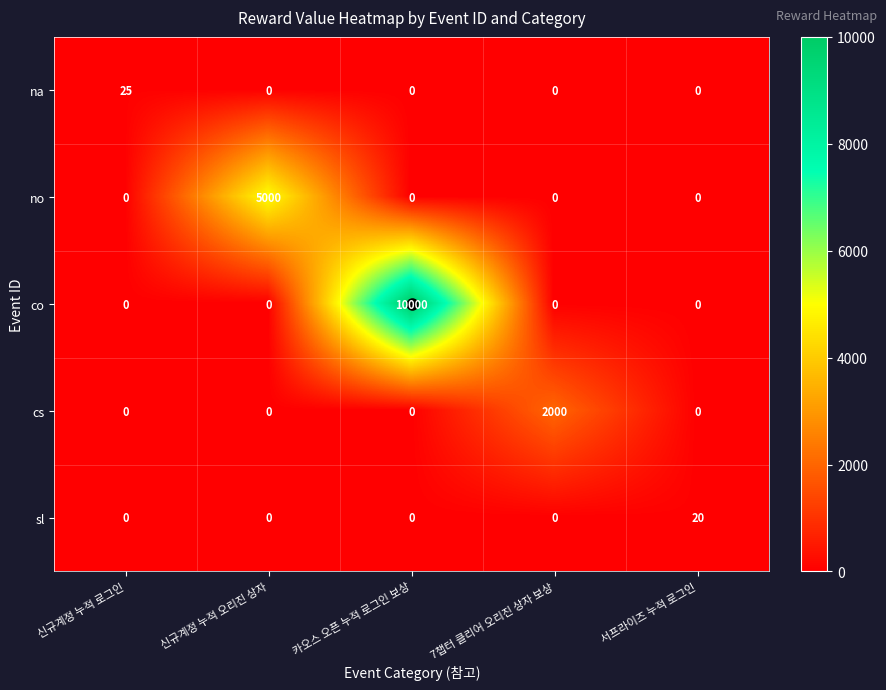

What is the difference between the maximum and minimum values in the sl series?

20